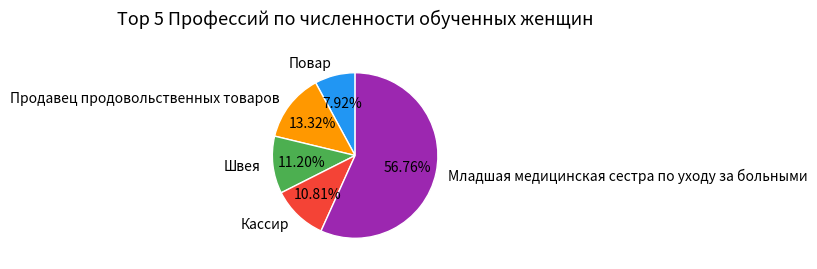

To the nearest percent, what is the combined percentage of Младшая медицинская сестра по уходу за больными and Продавец продовольственных товаров?

70%